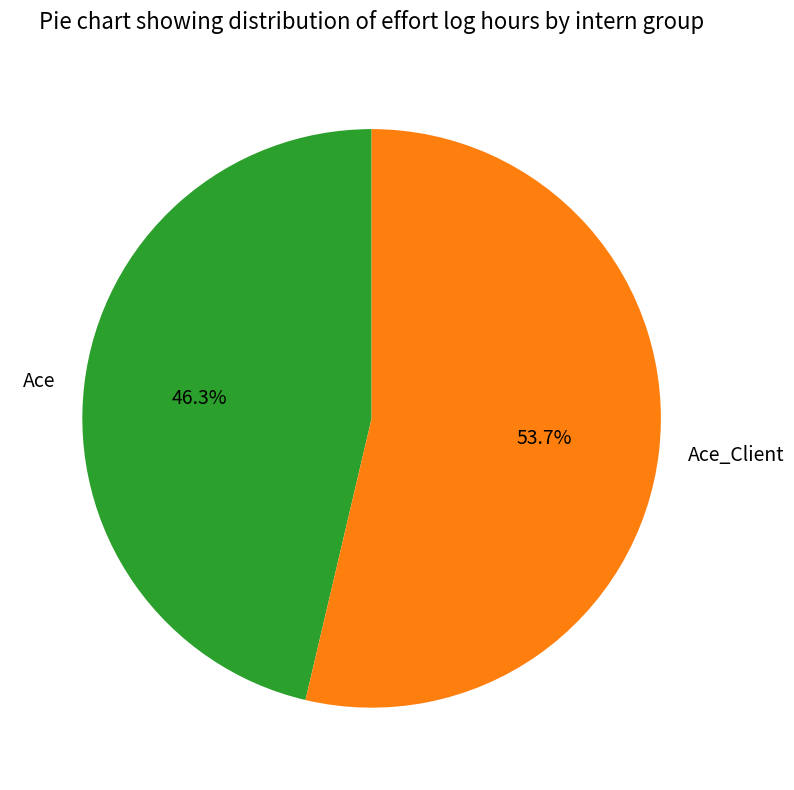

Which category has the smallest portion of the pie?

Ace